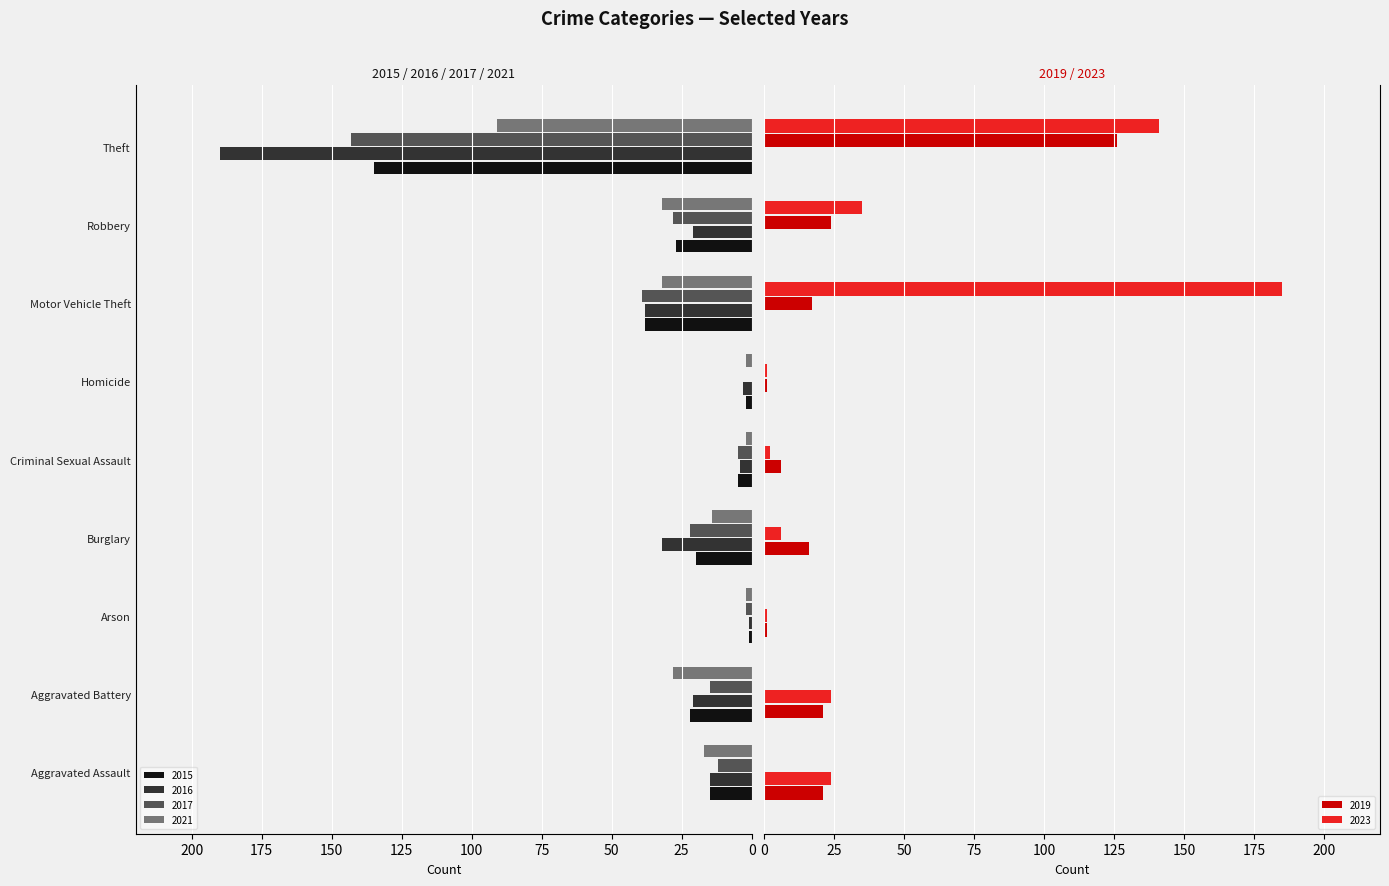

What is the label of the 6th bar from the right?

Burglary